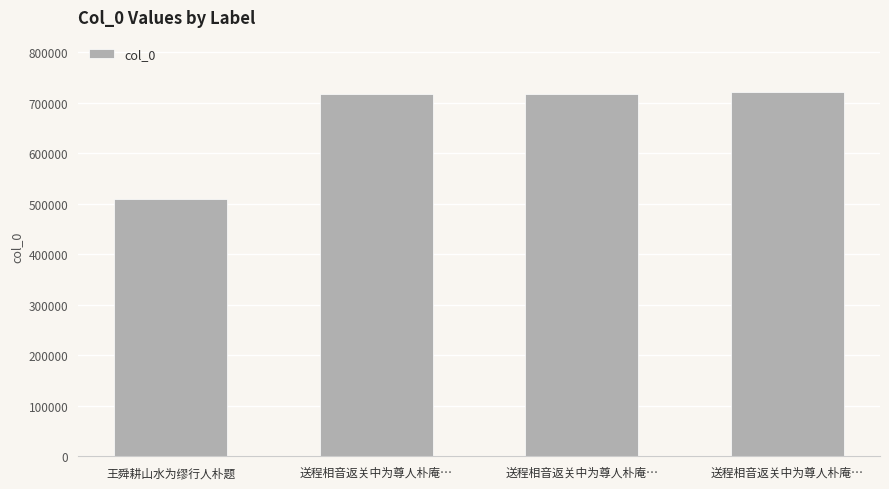

The value at 送程相音返关中为尊人朴庵… is 722130. True or false?

True